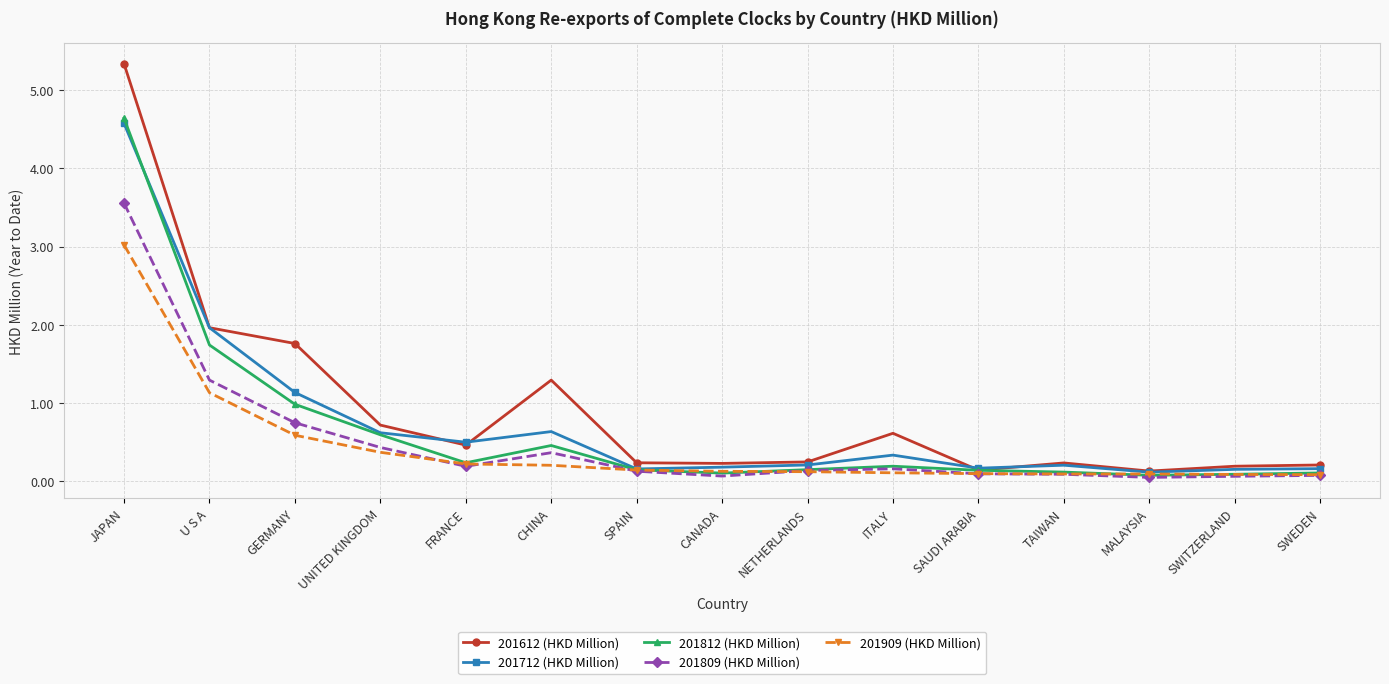

At how many categories does at least one series exceed 3?

1